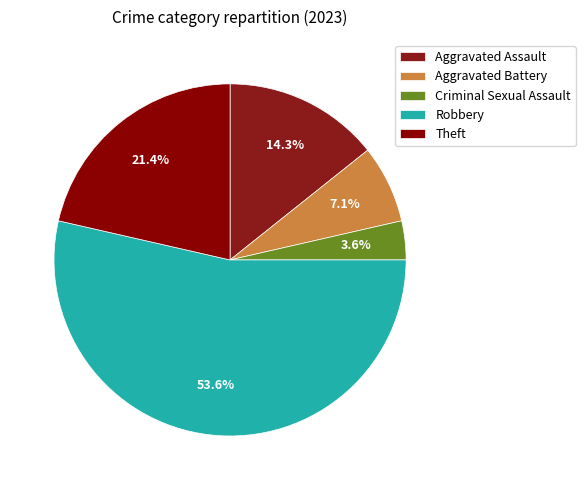

What percentage is the Aggravated Assault slice, to the nearest percent?

14%